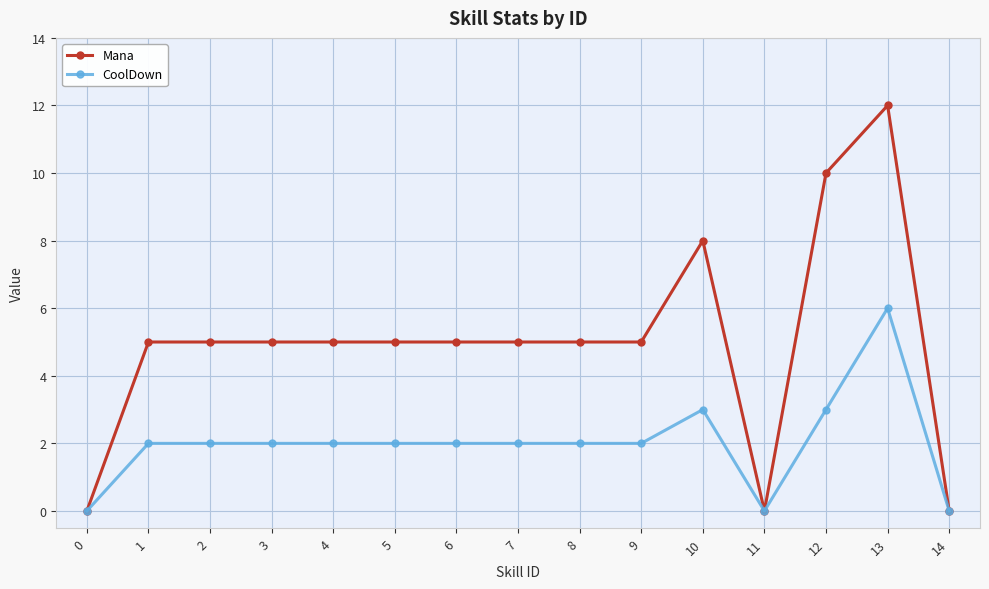

What is the difference between the maximum and minimum values in the CoolDown series?

6